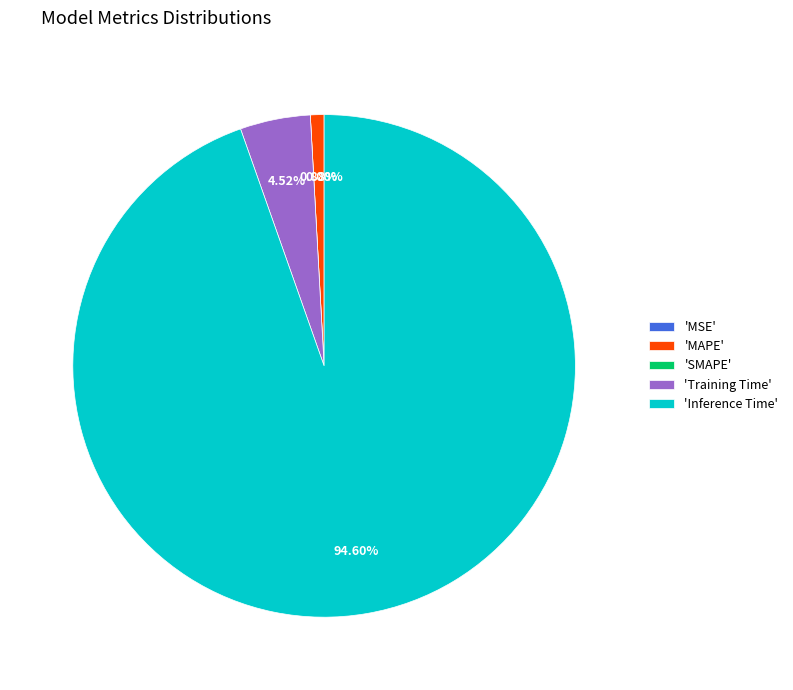

To the nearest percent, what percentage of the pie is Inference Time?

95%